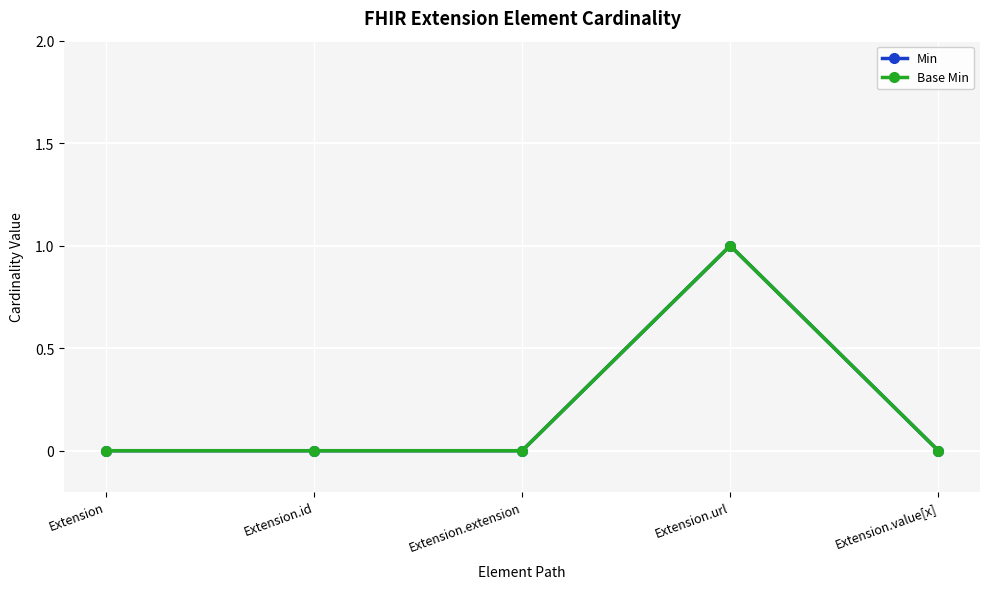

At Extension, list the series in order from largest to smallest.

Min, Base Min